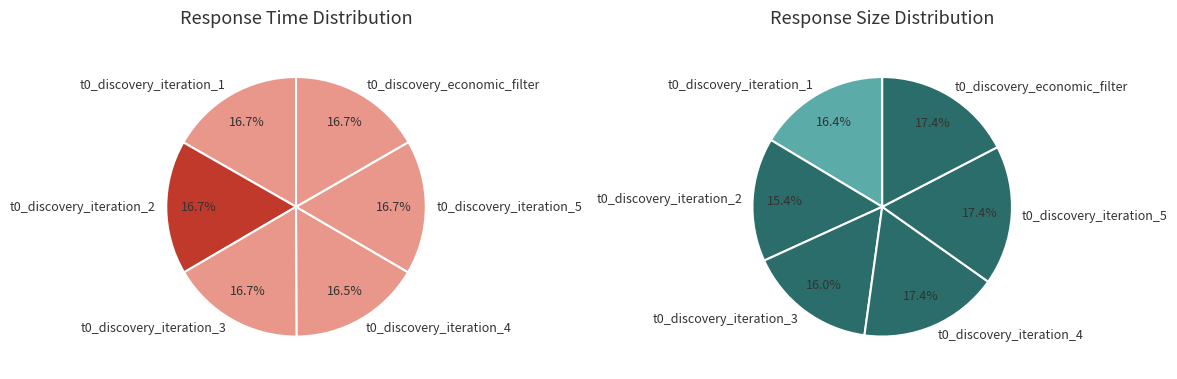

The t0_discovery_iteration_4 slice represents 16% of the pie. True or false?

True